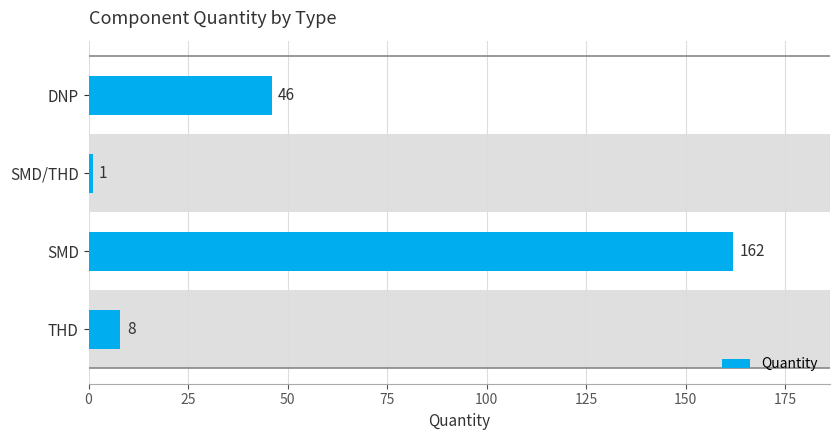

At which label is the value closest to 81?

DNP